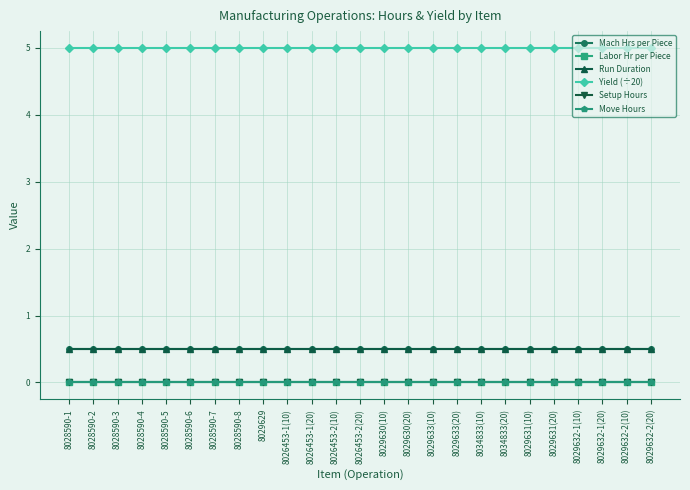

What is the value of the Run Duration point at the 18th from the left?

0.5